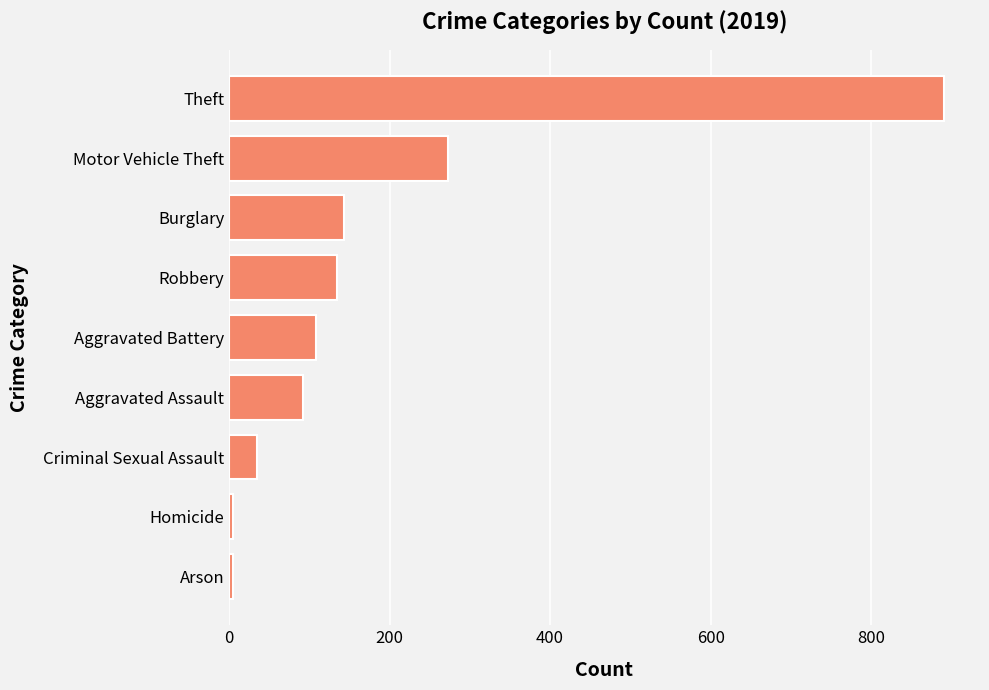

What is the greatest value displayed?

891